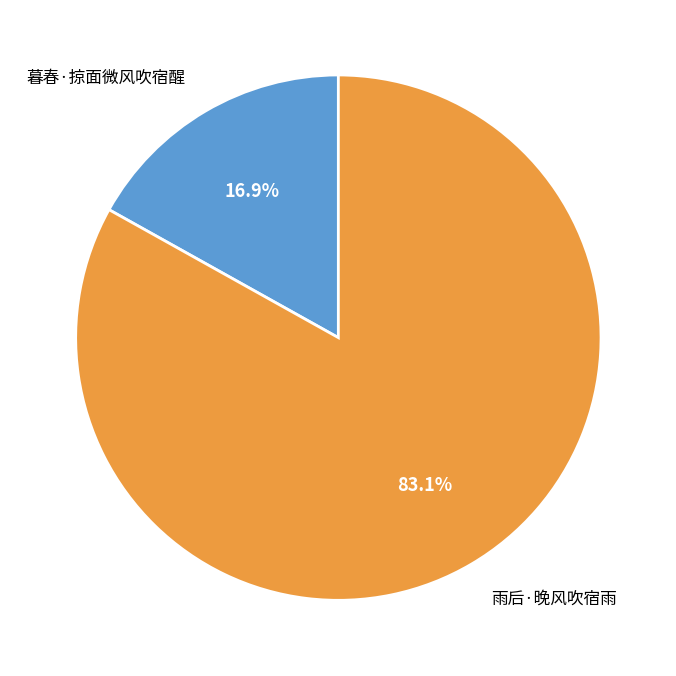

What is the ratio of the value at 暮春·掠面微风吹宿醒 to the value at 雨后·晚风吹宿雨?

0.2